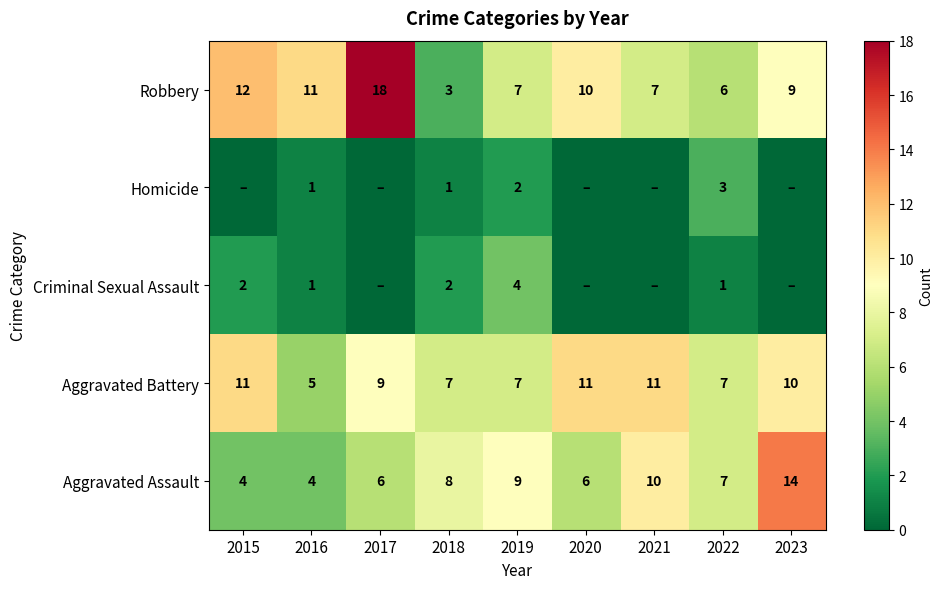

Is it true that Aggravated Battery equals 4 at 2020?

False